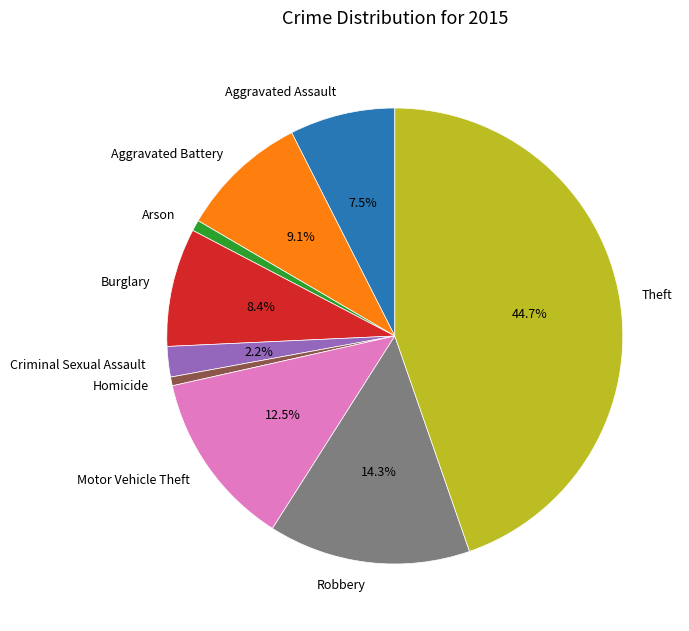

How many slices are in this pie chart?

9